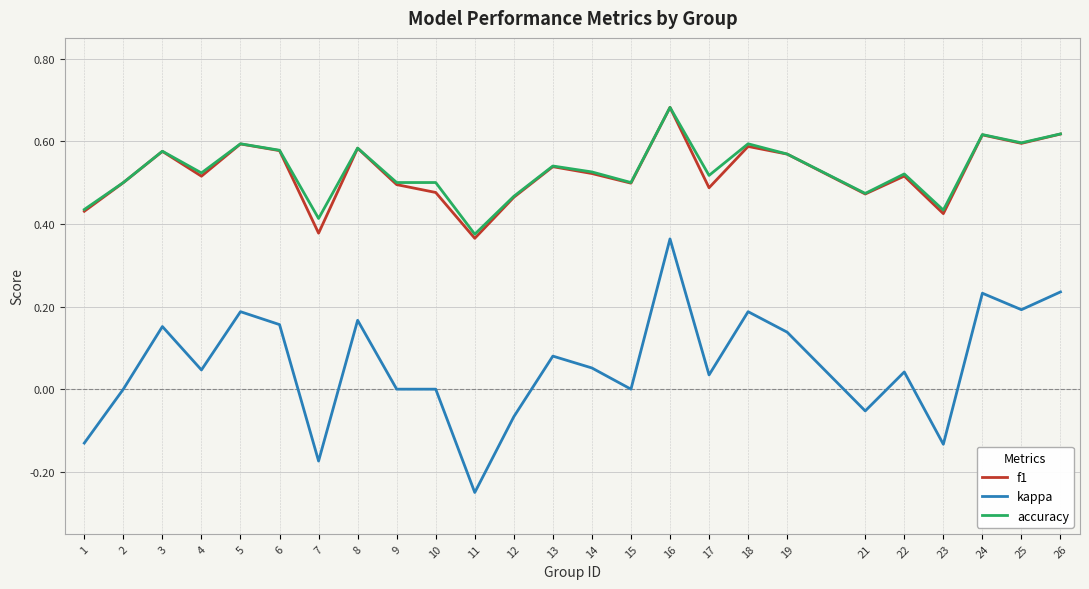

True or false: kappa and f1 cross at least once.

False